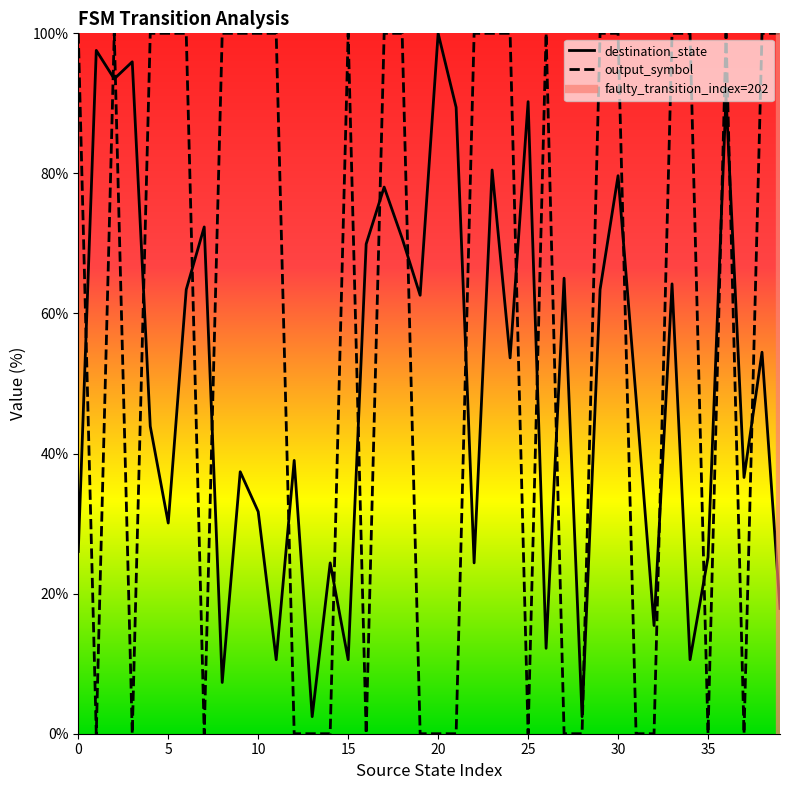

The value of output_symbol at 35 is 0.0. True or false?

True